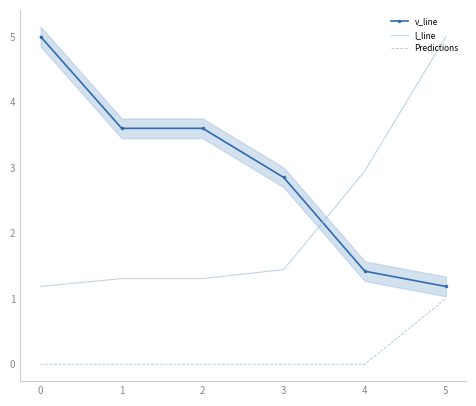

Between 3 and 5, which series saw the biggest shift?

l_line